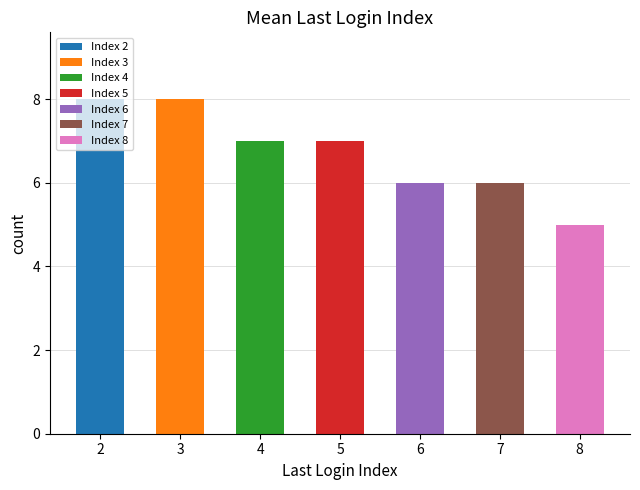

Reading left to right, what are all the values shown in this chart?

8	8	7	7	6	6	5